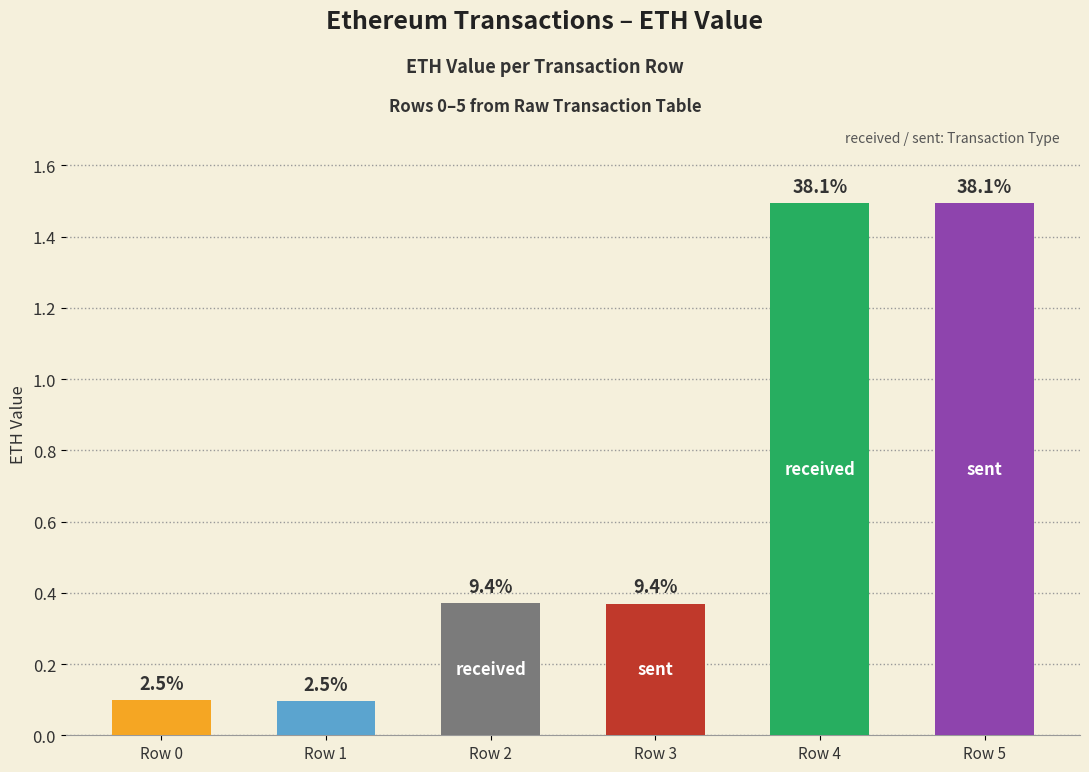

Does the chart contain any negative values?

No